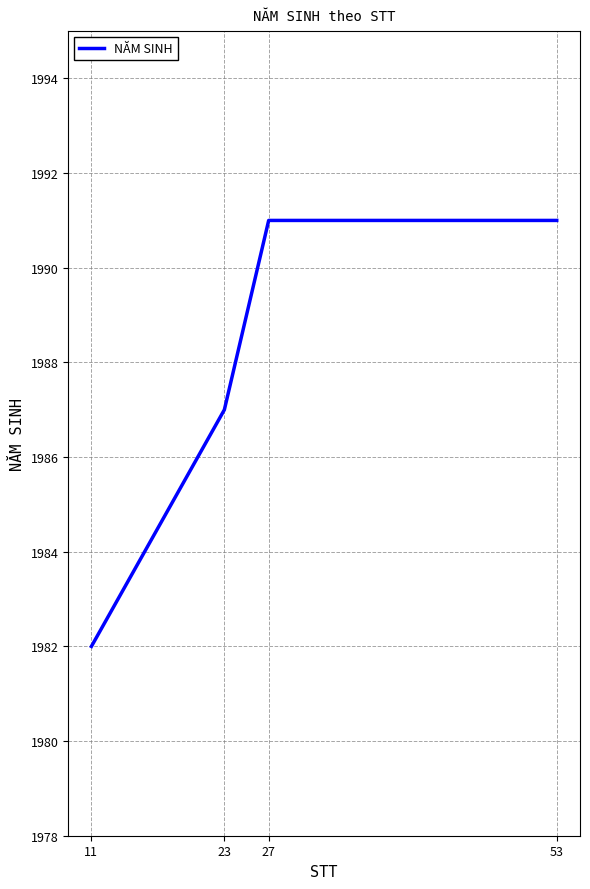

How many lines are shown in the chart?

1